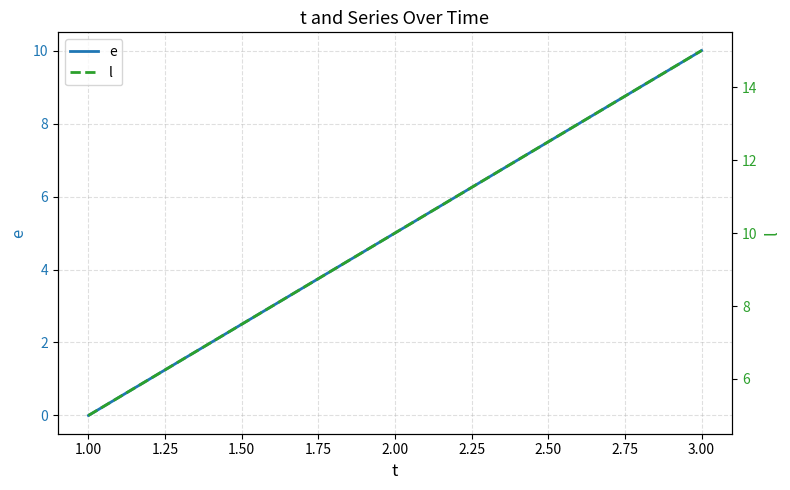

List the series in order of their overall mean, highest first.

l, e